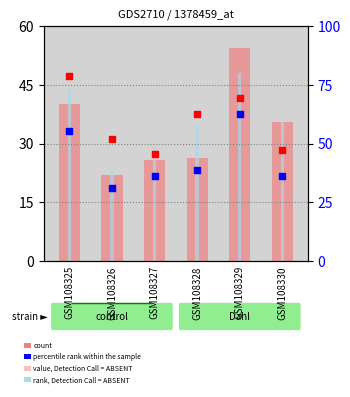

What are all the series names shown in the legend?

value, Detection Call = ABSENT, rank, Detection Call = ABSENT, count, percentile rank within the sample